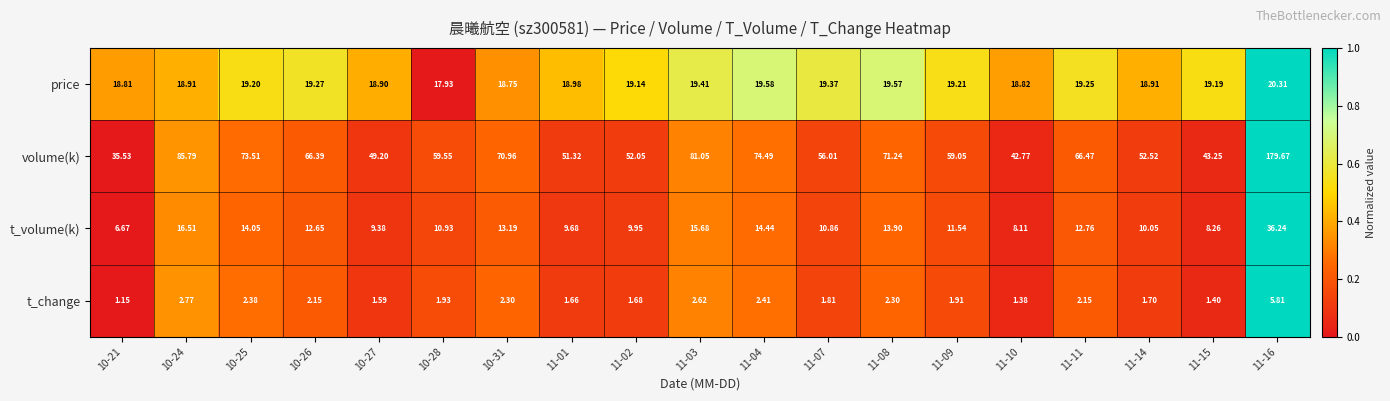

Rank the series by their maximum value, from highest to lowest.

volume(k), t_volume(k), price, t_change